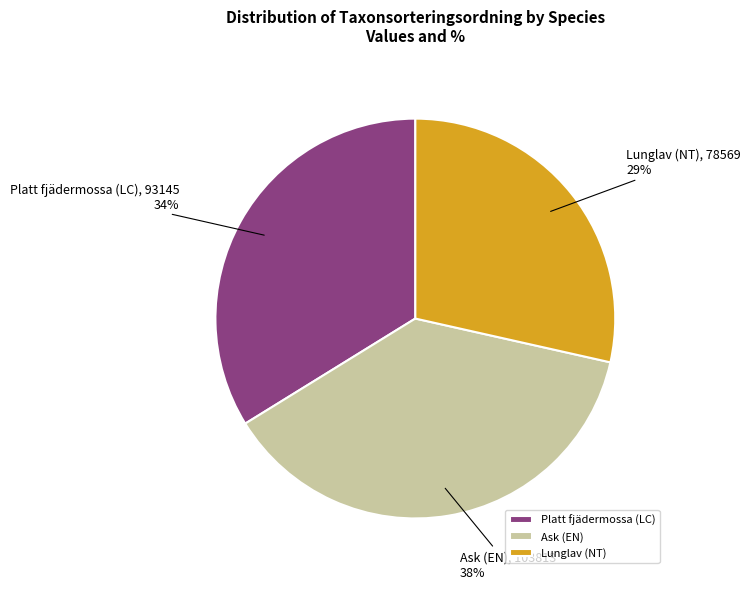

Is the sum of Platt fjädermossa (LC) and Ask (EN) greater than half?

Yes